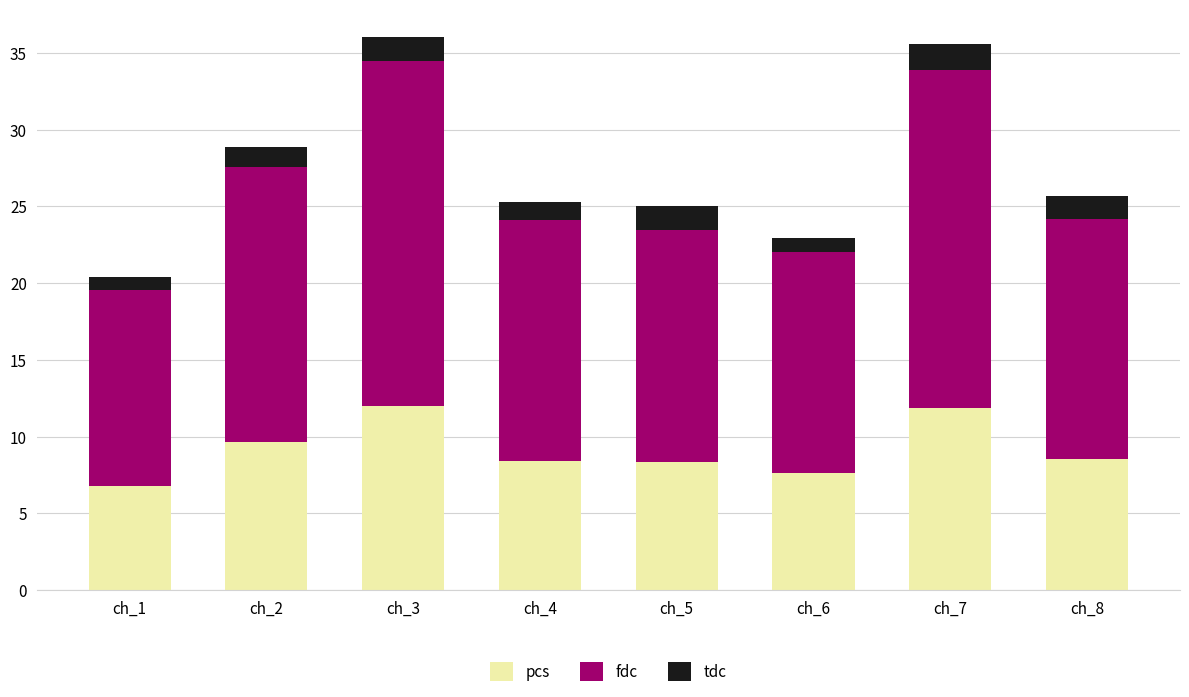

What is the total value across all series at ch_2?

28.9